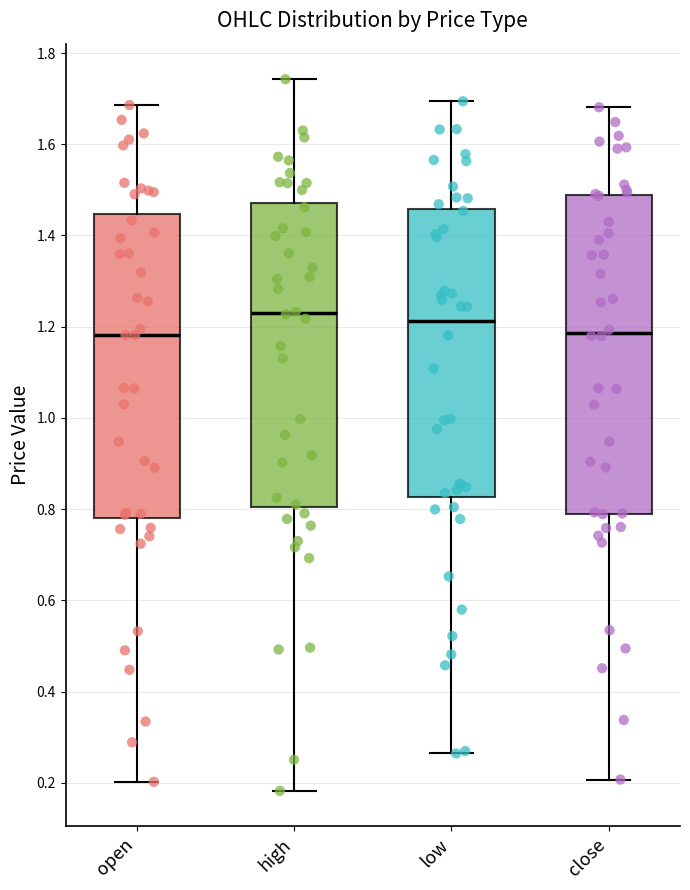

Reading left to right, read every box against the y-axis: the position of its median line, the range the box covers, and the ends of its whiskers. The values are not printed on the chart, so give them approximately, as read against the axis.

open: median 1.18, box 0.78 to 1.44, whiskers 0.20 to 1.68
high: median 1.22, box 0.80 to 1.48, whiskers 0.18 to 1.74
low: median 1.22, box 0.82 to 1.46, whiskers 0.26 to 1.70
close: median 1.18, box 0.80 to 1.48, whiskers 0.20 to 1.68